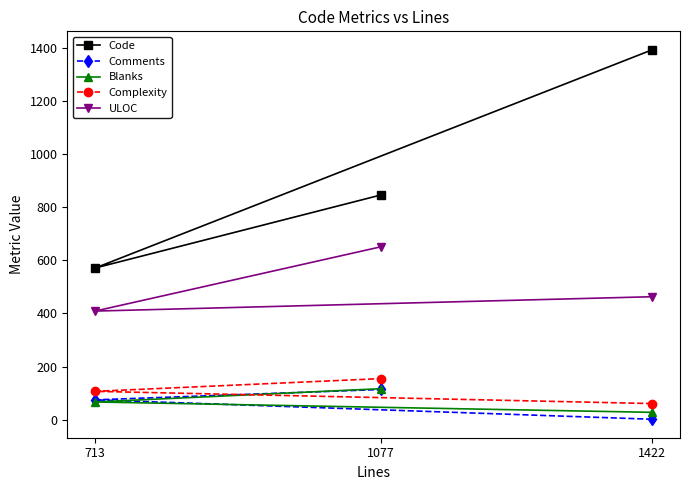

Reading right to left, extract all data points from this chart.

Code: 1422=1392	1077=846	713=571
Comments: 1422=2	1077=114	713=75
Blanks: 1422=28	1077=117	713=67
Complexity: 1422=61	1077=155	713=107
ULOC: 1422=463	1077=651	713=409